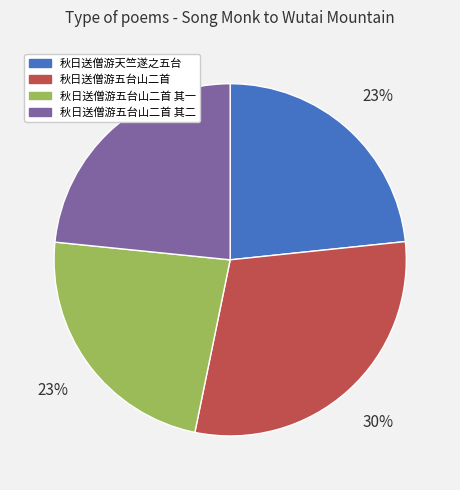

To the nearest percent, what is the average slice percentage?

25%